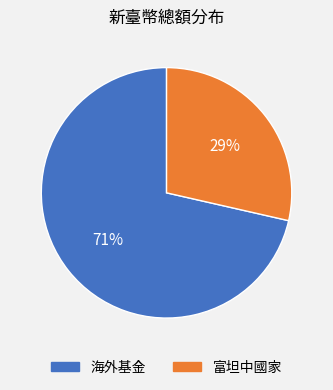

Do 海外基金 and 富坦中國家 together represent more than half of the pie?

Yes